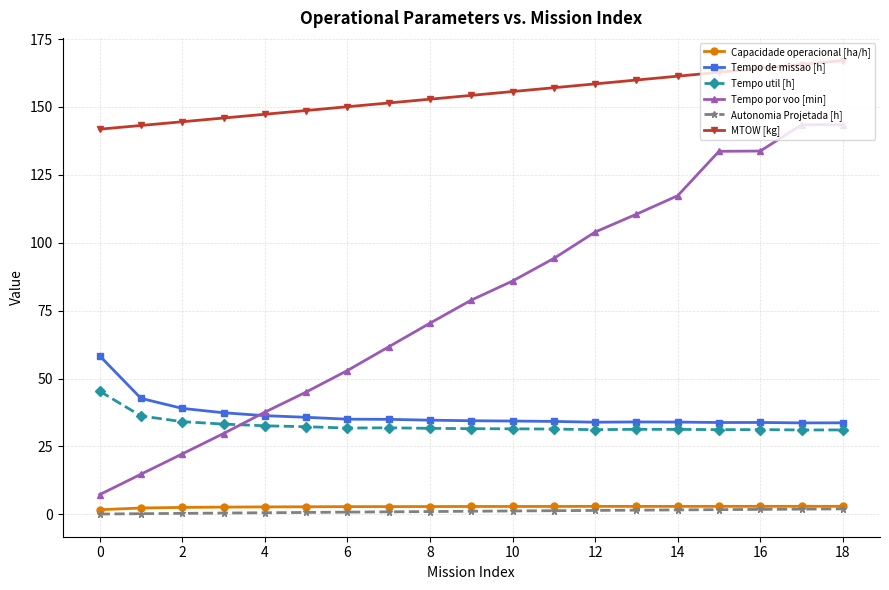

What is the average value of the Tempo de missao [h] series?

36.5